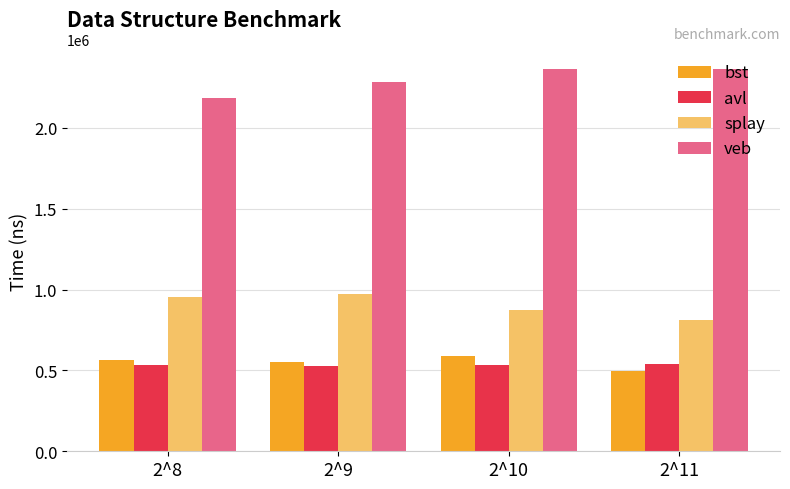

What is the spread (max minus min) of values at 2^9?

1755731